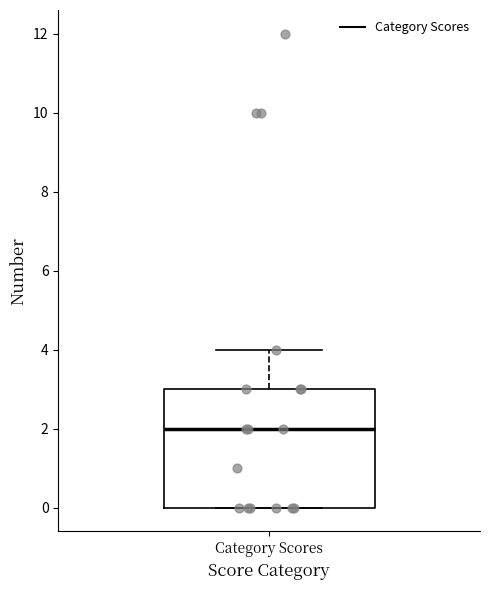

Transcribe this box plot: give where the median line is, the range the box spans, and where the two whiskers end, as read against the y-axis. The values are not printed on the chart, so give them approximately, as read against the axis.

median 2, box 0 to 3, whiskers 0 to 4